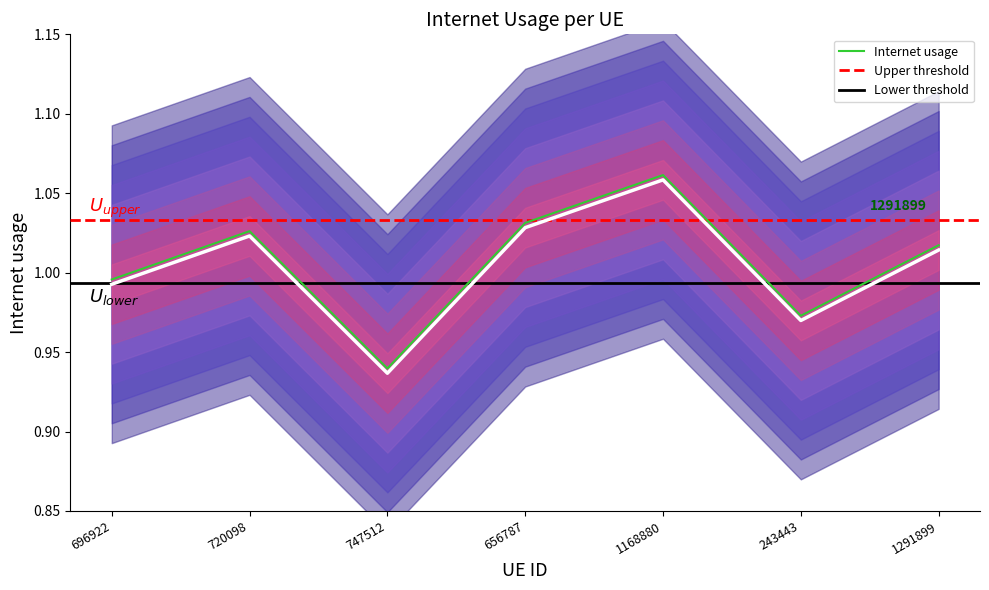

The value at 1291899 is 1.6. True or false?

False